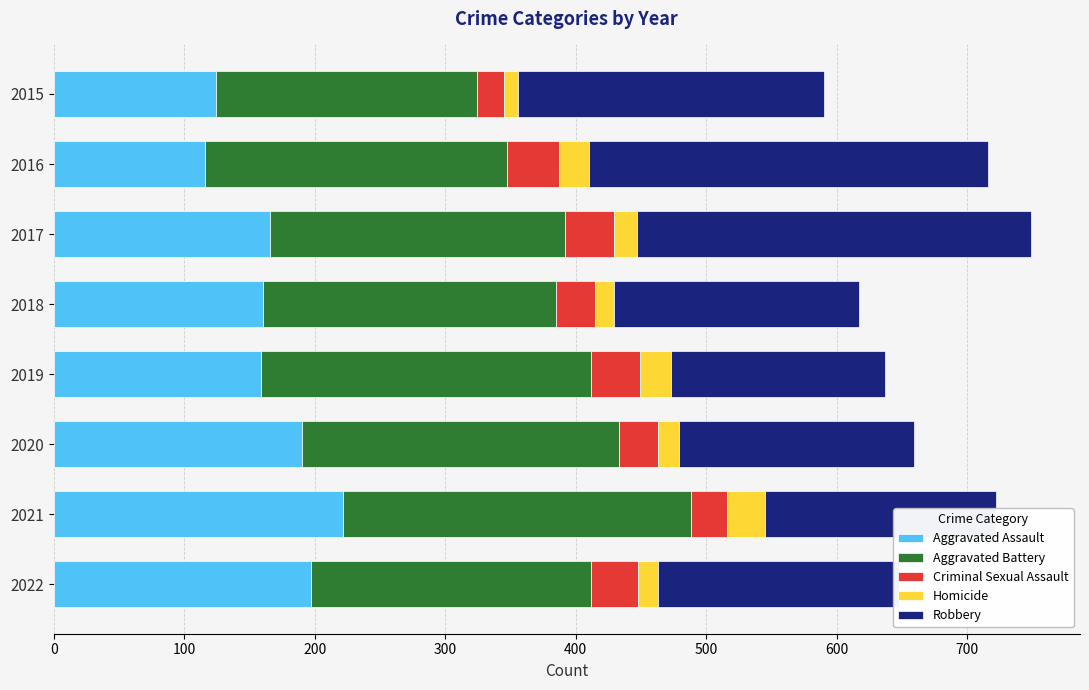

What is the difference between the second highest and minimum values in the Aggravated Assault series?

81